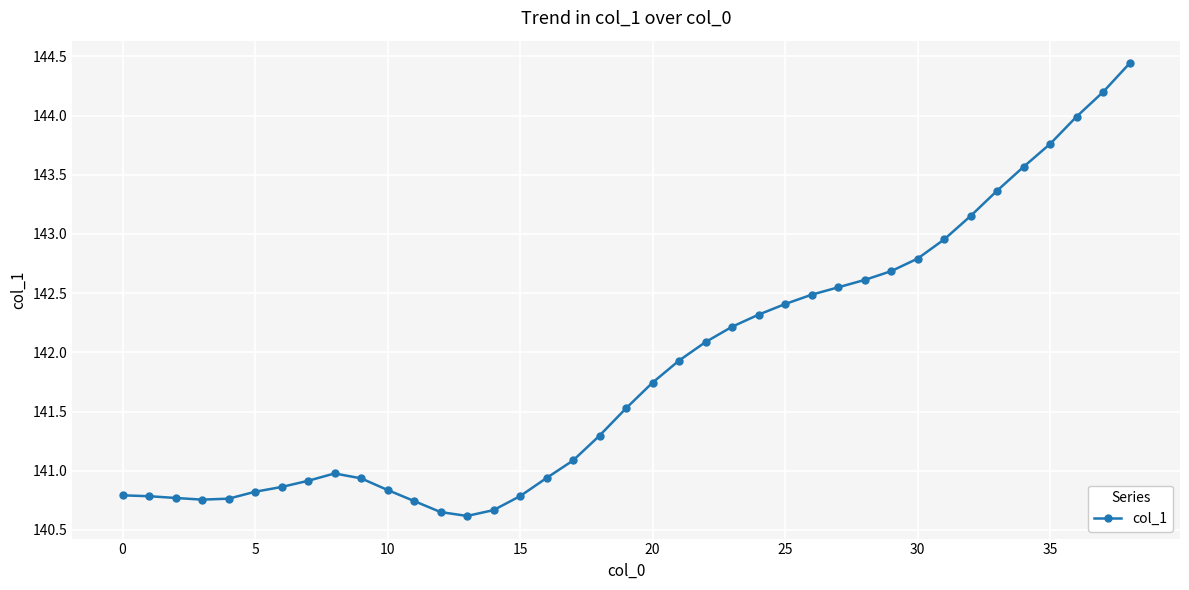

What is the difference between the second highest and second lowest values?

3.5